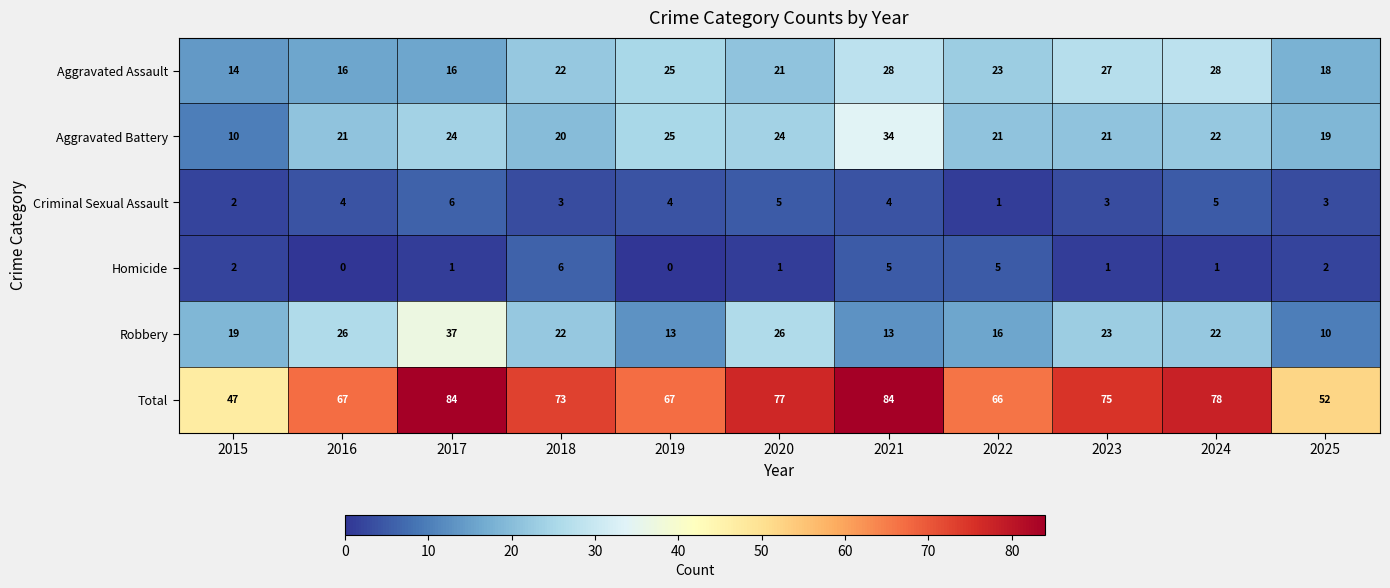

At 2025, list the series in order from smallest to largest.

Homicide, Criminal Sexual Assault, Robbery, Aggravated Assault, Aggravated Battery, Total